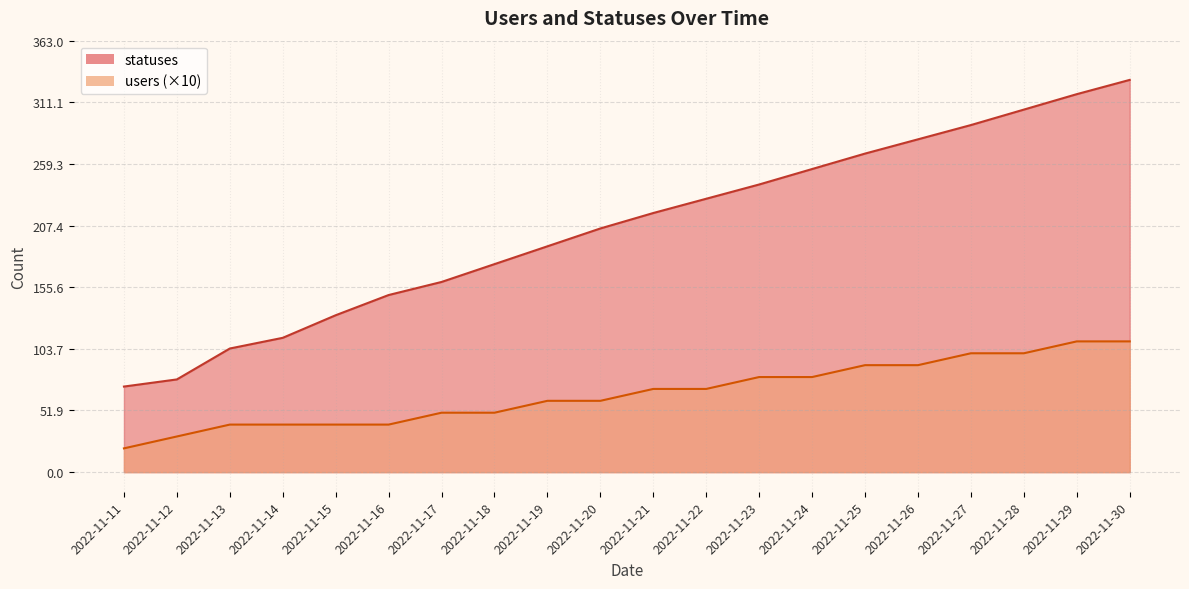

Reading right to left, list all the values displayed in this chart.

statuses: 330	318	305	292	280	268	255	242	230	218	205	190	175	160	149	132	113	104	78	72
users: 110	110	100	100	90	90	80	80	70	70	60	60	50	50	40	40	40	40	30	20